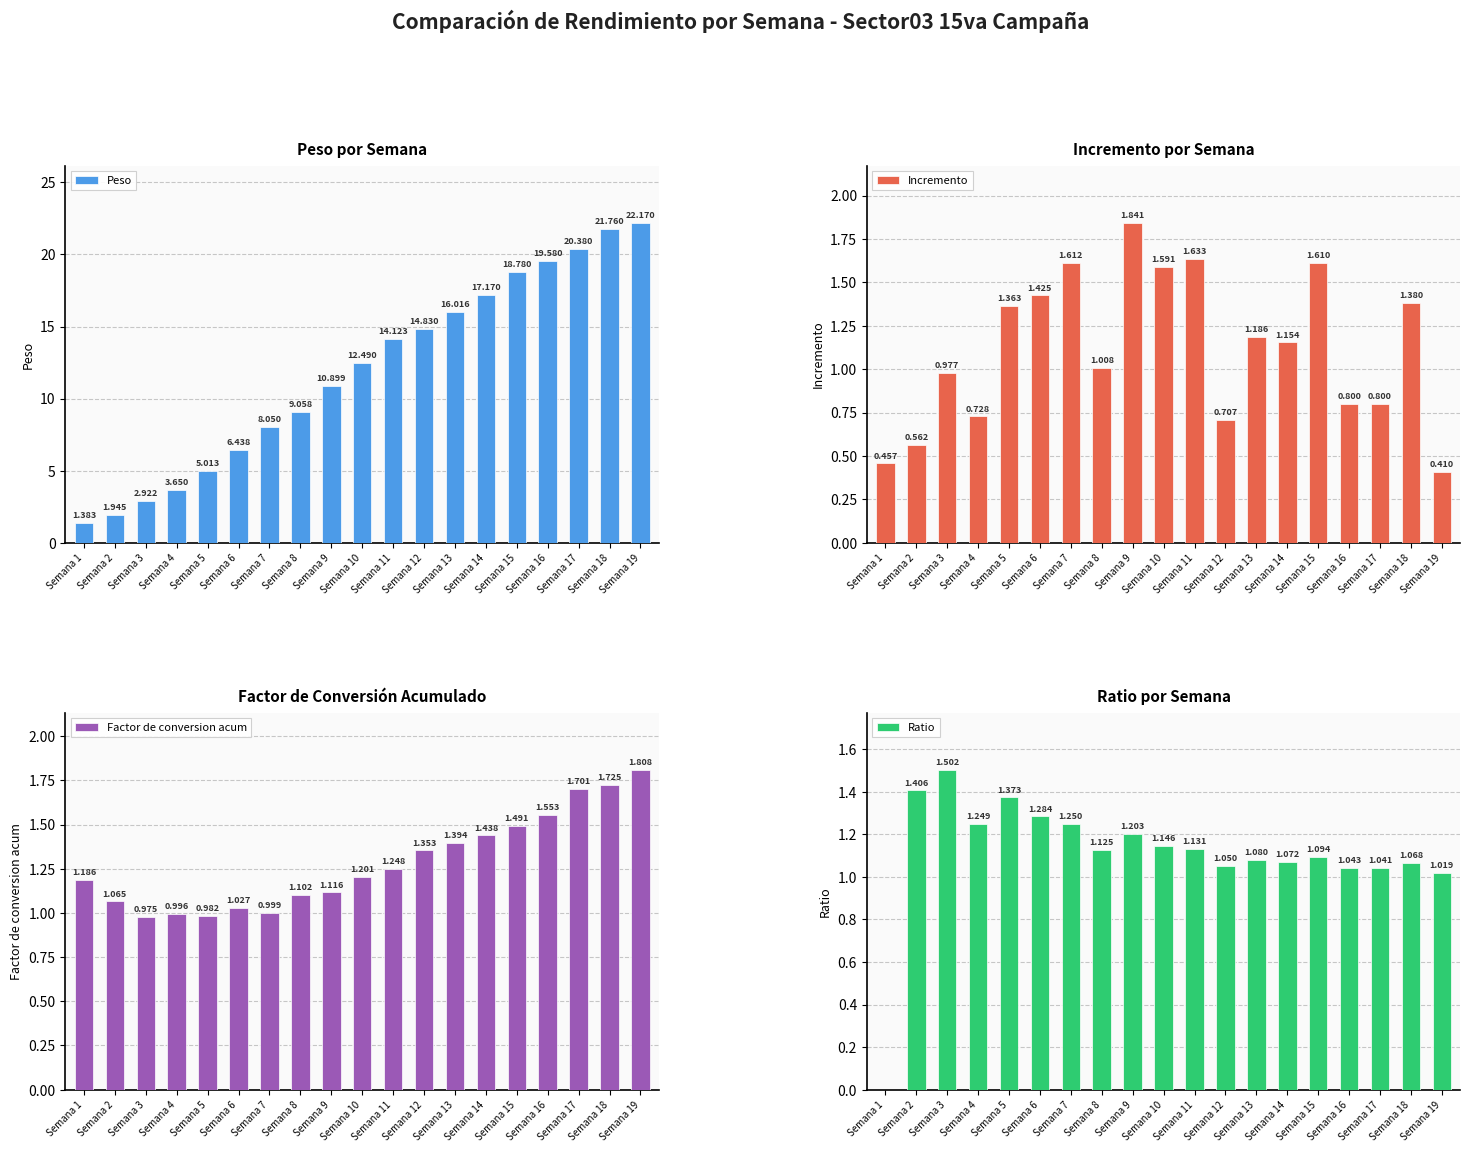

What is the spread (max minus min) of values at Semana 16?

18.8